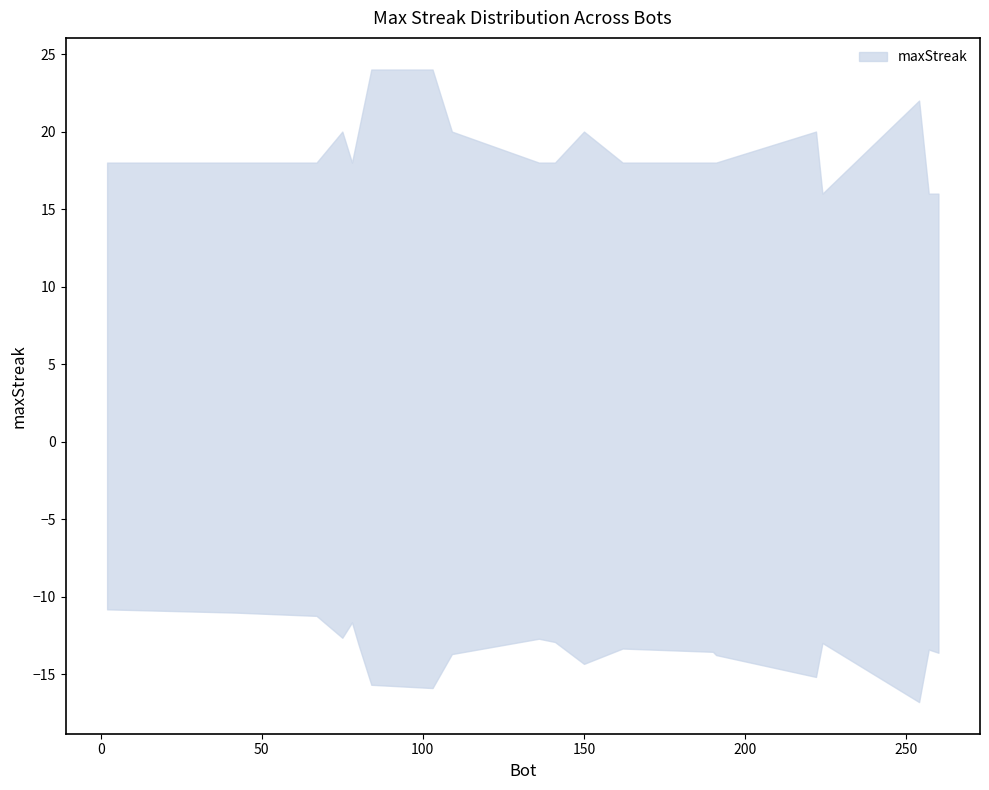

True or false: there are more than 1 points higher than both neighbors.

False